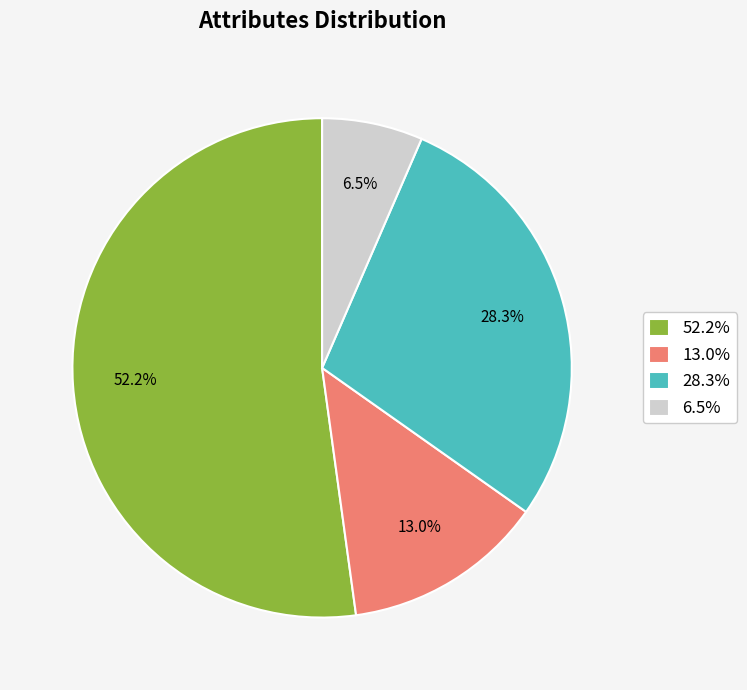

To the nearest percent, what is the difference between the largest and smallest slice percentages?

46%